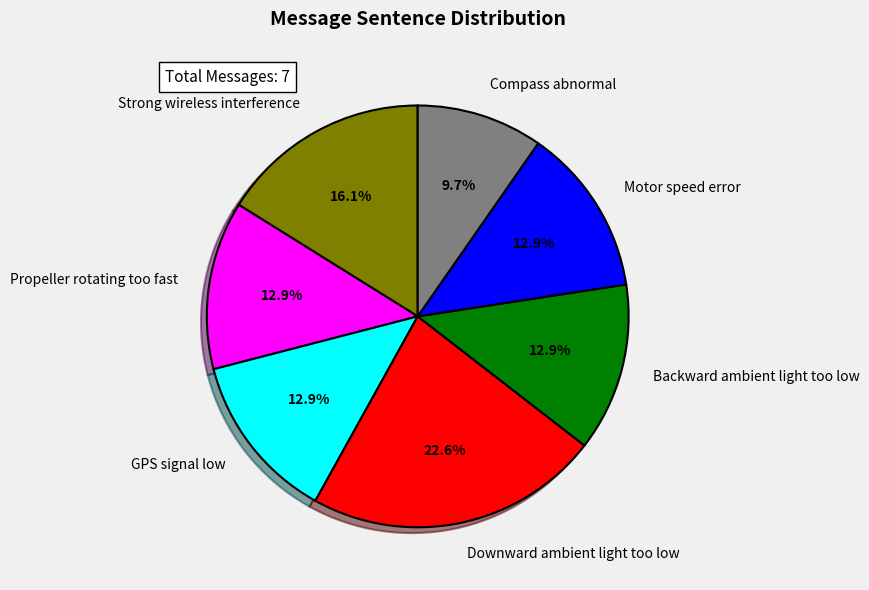

How many slices are in this pie chart?

7